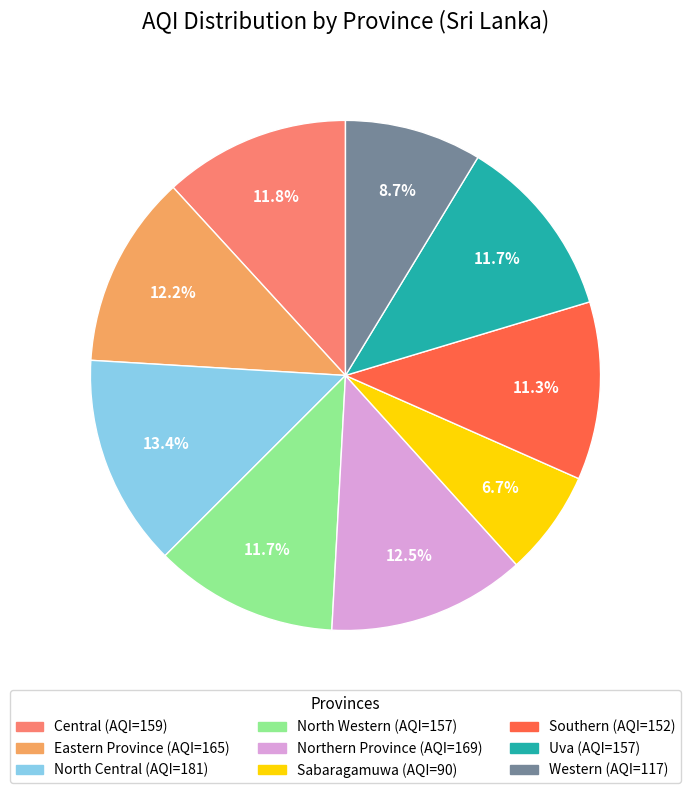

What is the largest slice in the pie chart?

North Central